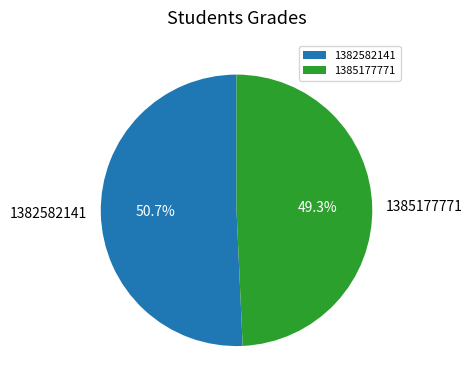

To the nearest percent, what portion does 1382582141 represent?

51%